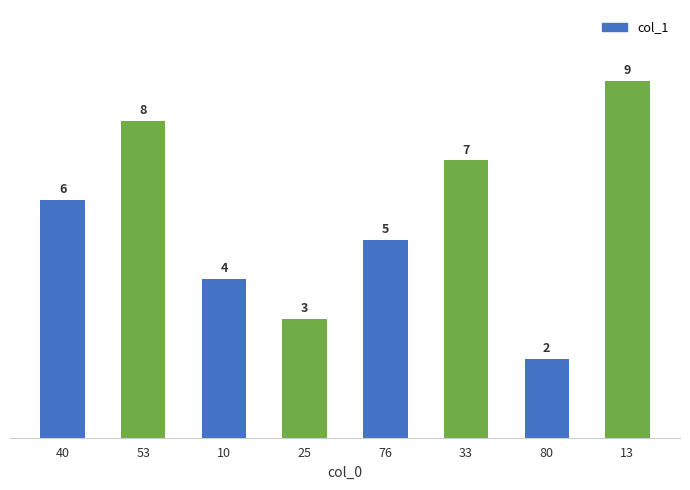

Is it true that the value at 25 is 3?

True